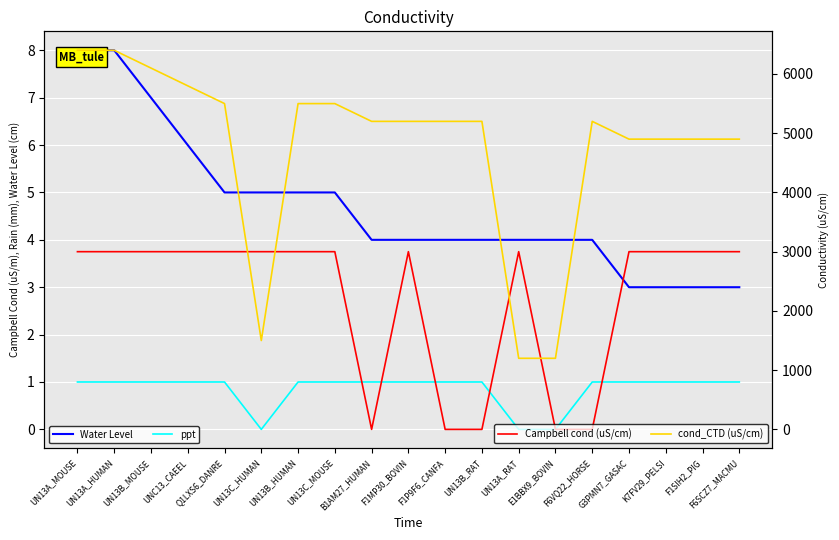

What is the greatest value displayed?

6400